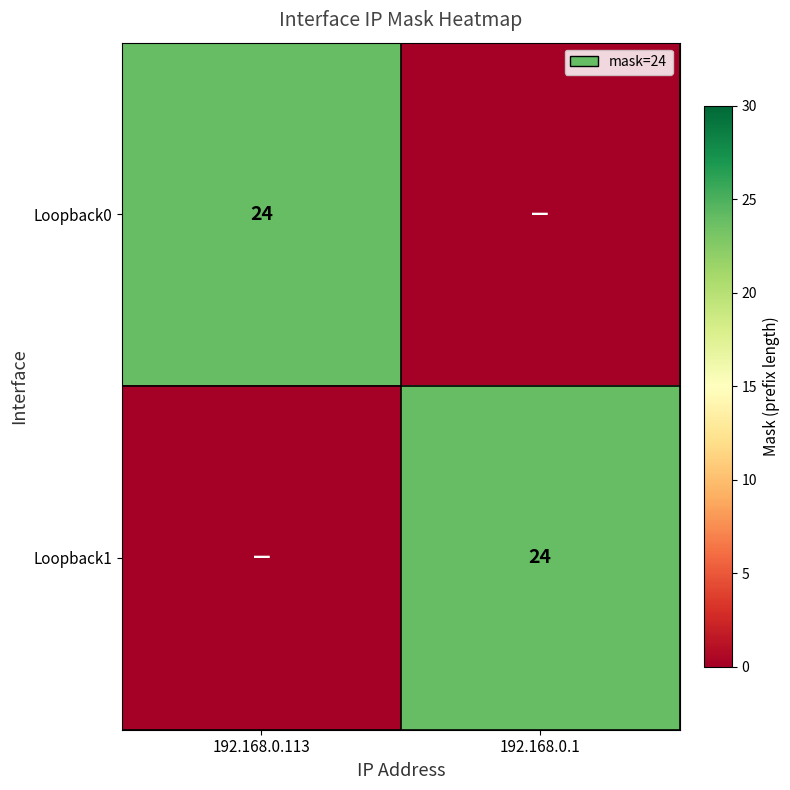

The Loopback0 series shows 24 at 192.168.0.113. True or false?

True